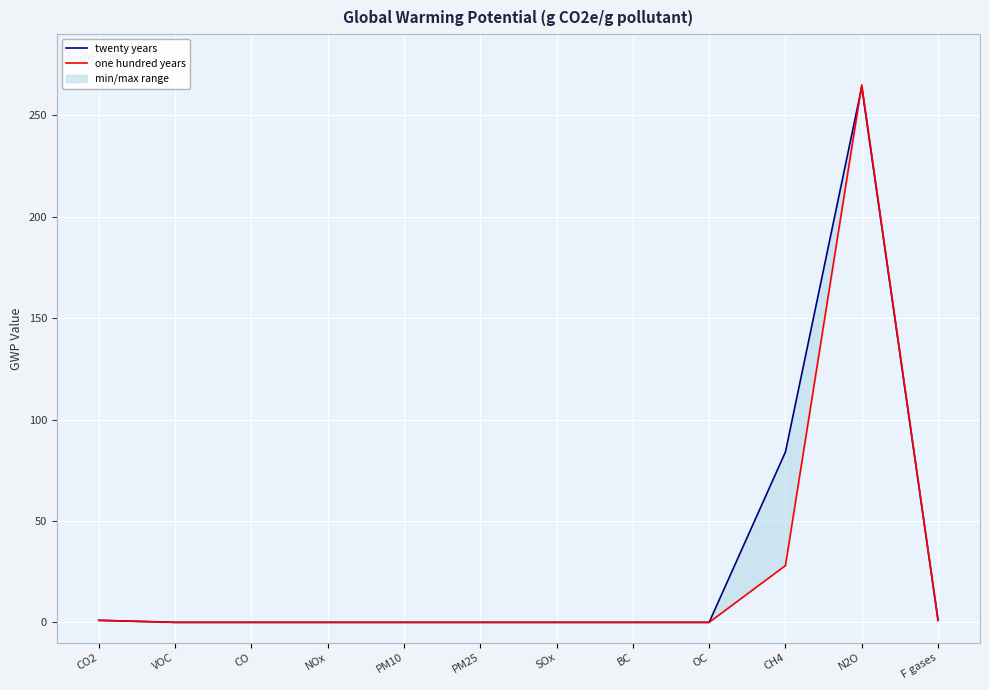

Is the value of one hundred years at NOx greater than the value of twenty years at BC?

No